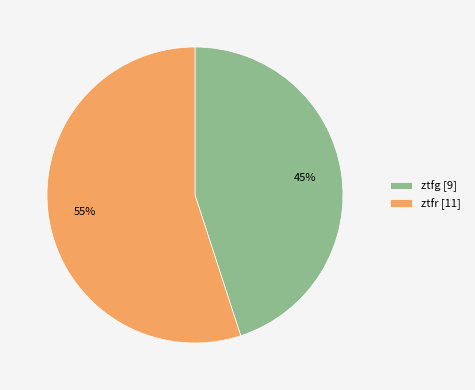

Which category has the biggest portion of the pie?

ztfr